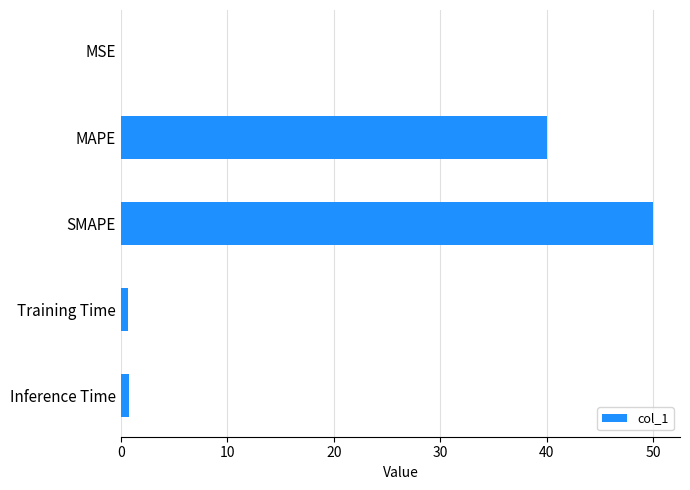

What is the greatest value displayed?

50.0